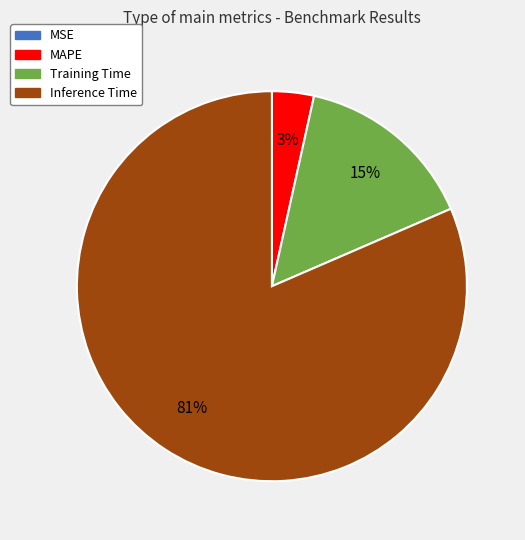

To the nearest percent, what is the average slice percentage?

25%